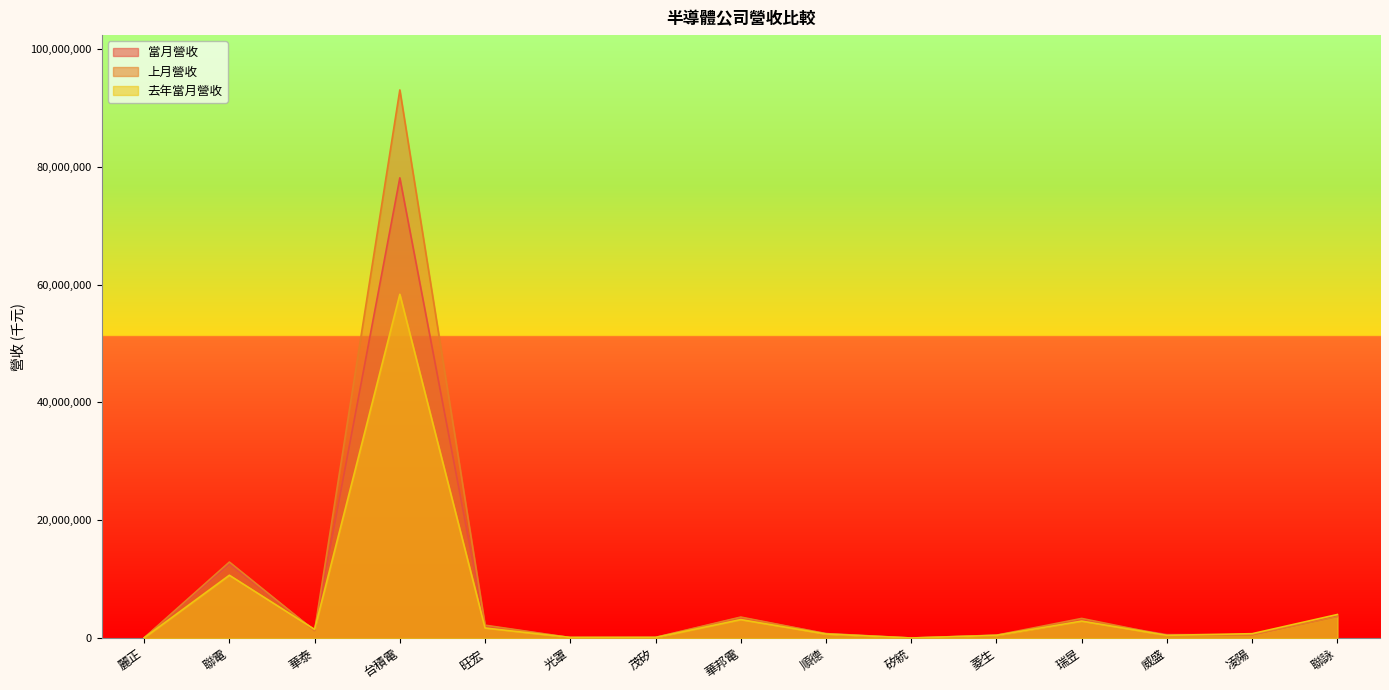

At which label does 去年當月營收 first exceed 752104?

聯電